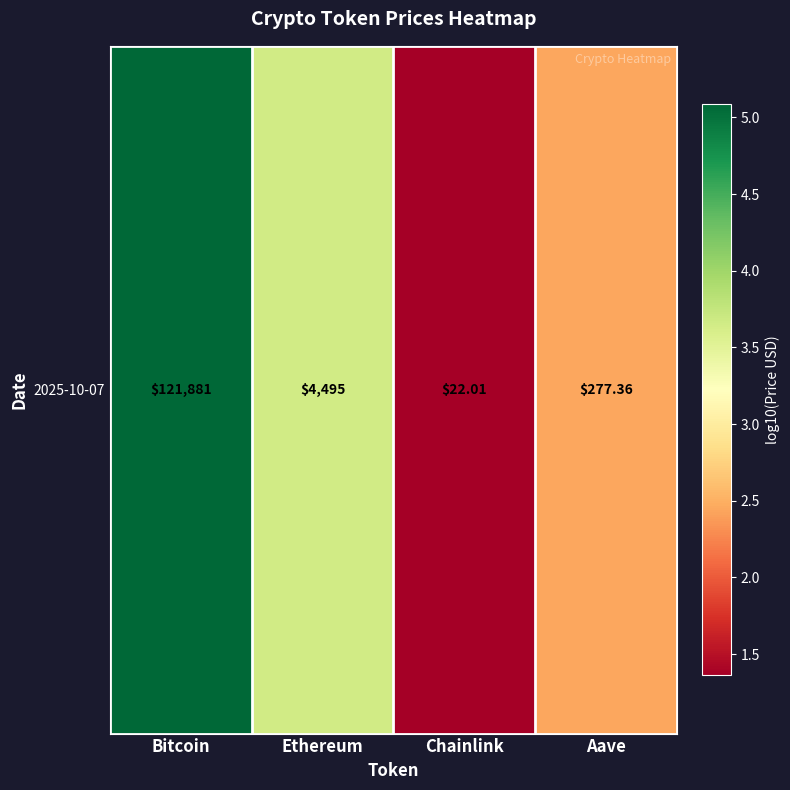

Which category has the lowest value across all series?

Chainlink